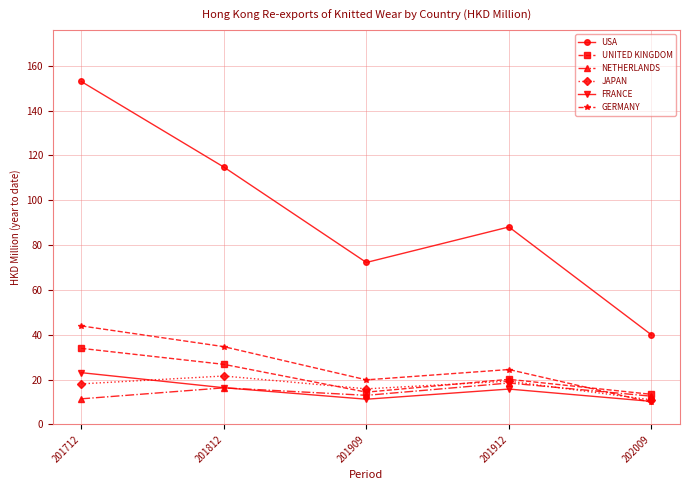

Which series has the largest range (max minus min)?

USA